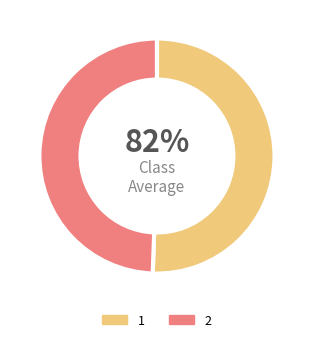

How many slices are in this pie chart?

2